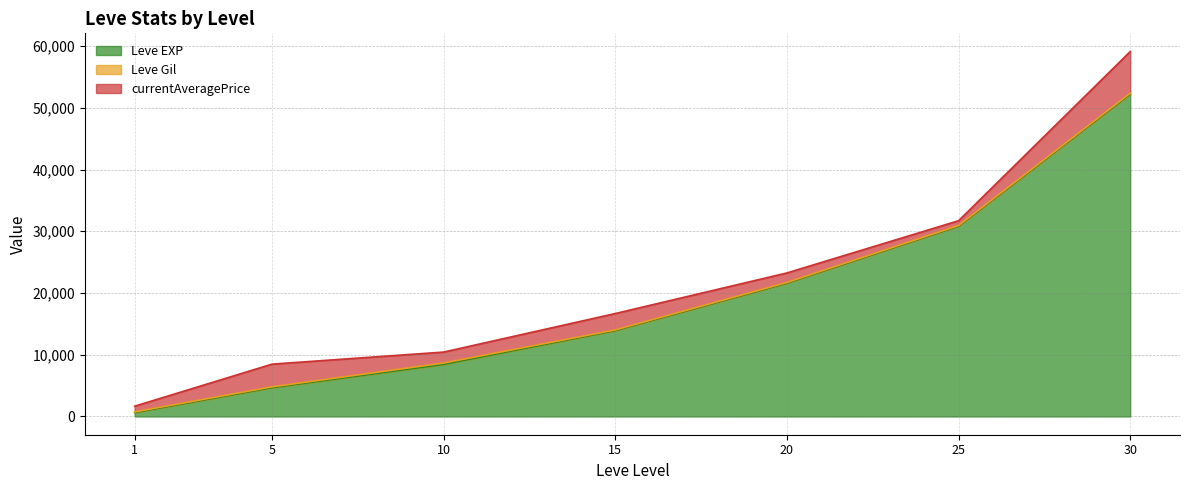

Reading right to left, extract all data points from this chart.

Leve EXP: 30=52220.0	25=30820.0	20=21600.0	15=13910.0	10=8430.0	5=4660.0	1=630.0
Leve Gil: 30=136.0	25=107.0	20=107.0	15=110.0	10=230.0	5=140.0	1=112.0
currentAveragePrice: 30=6751.9	25=784.8	20=1543.9	15=2656.9	10=1772.8	5=3679.8	1=923.8